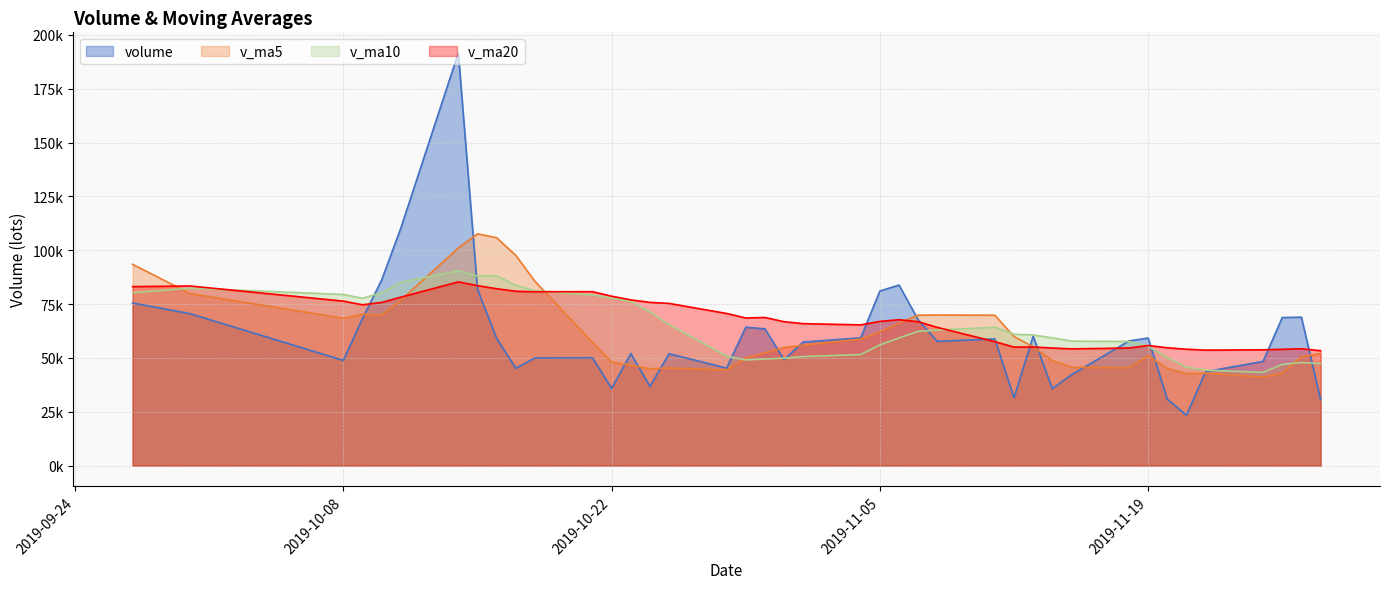

At how many categories does at least one series exceed 46595?

40